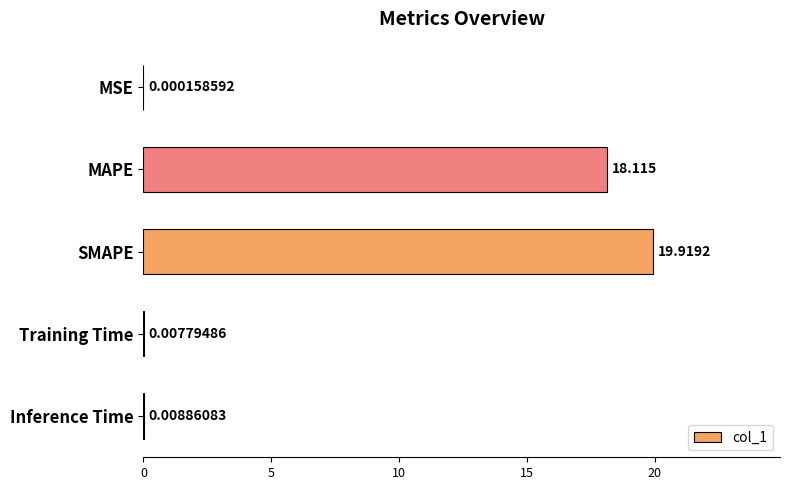

Between Training Time and SMAPE, which is larger?

SMAPE